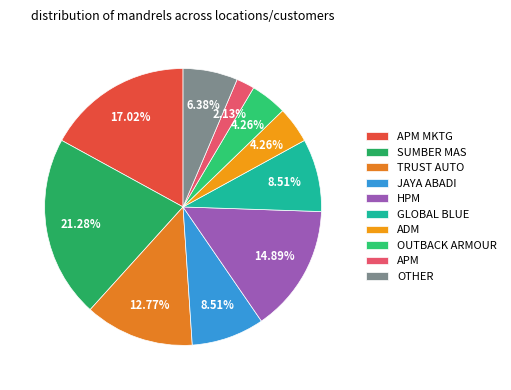

Count the number of slices in the pie.

10